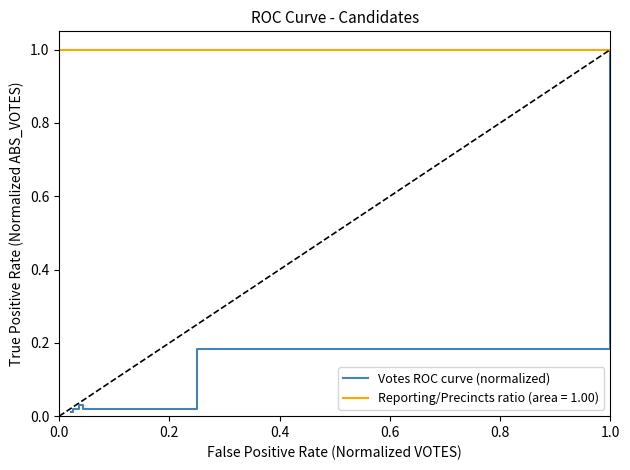

How many points are lower than both their immediate neighbors (excluding endpoints)?

1